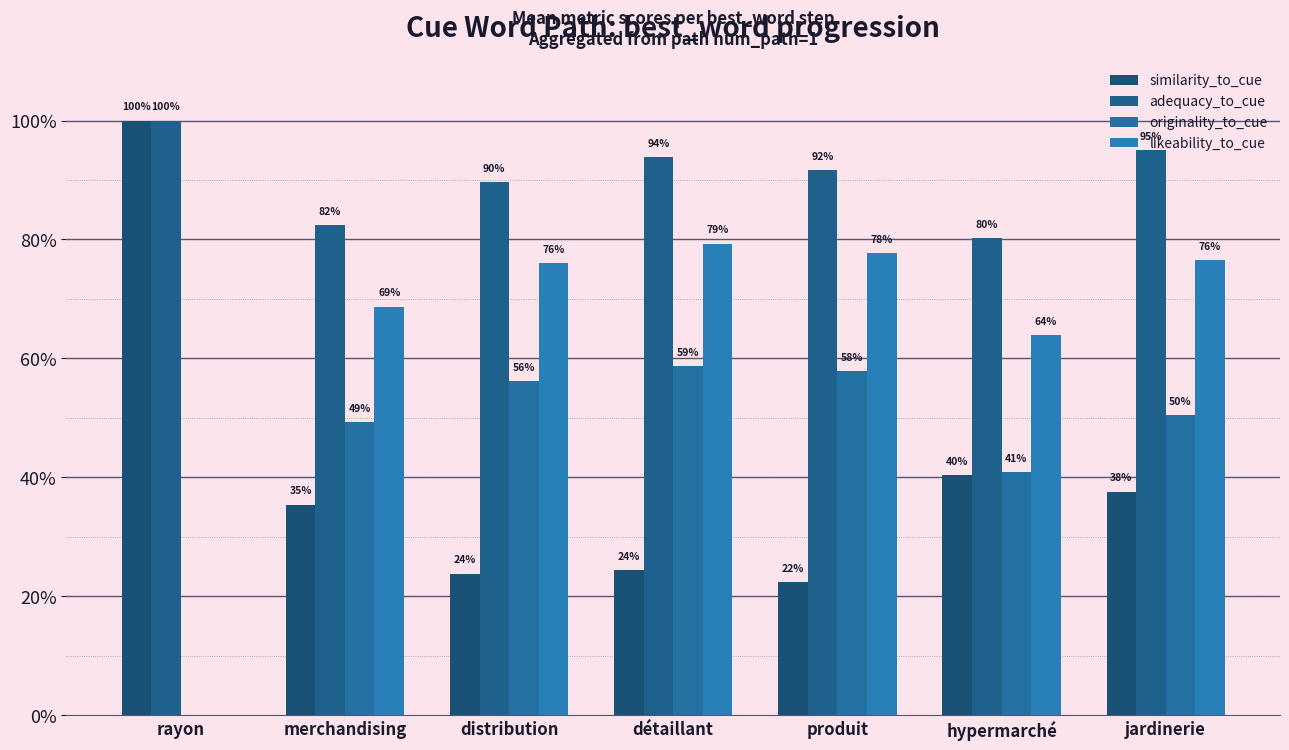

What is the value of the adequacy_to_cue bar at the 4th from the left?

0.9